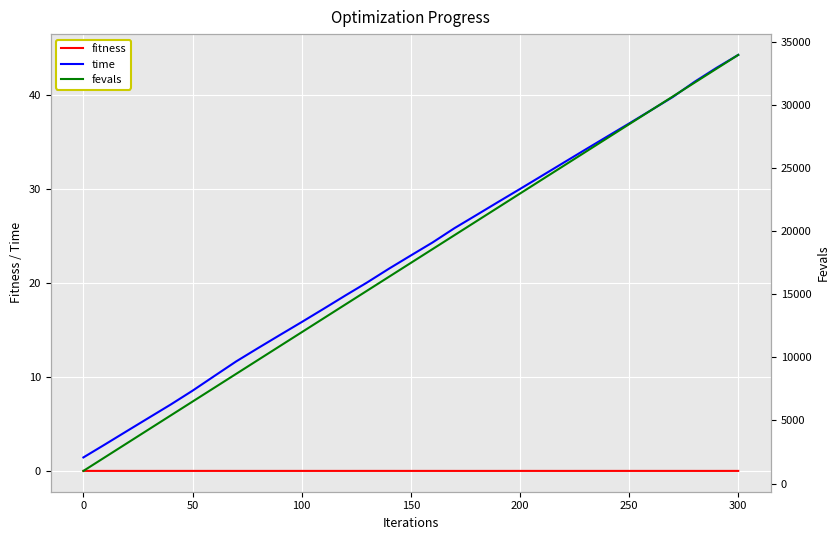

What are all the series names shown in the legend?

fitness, time, fevals